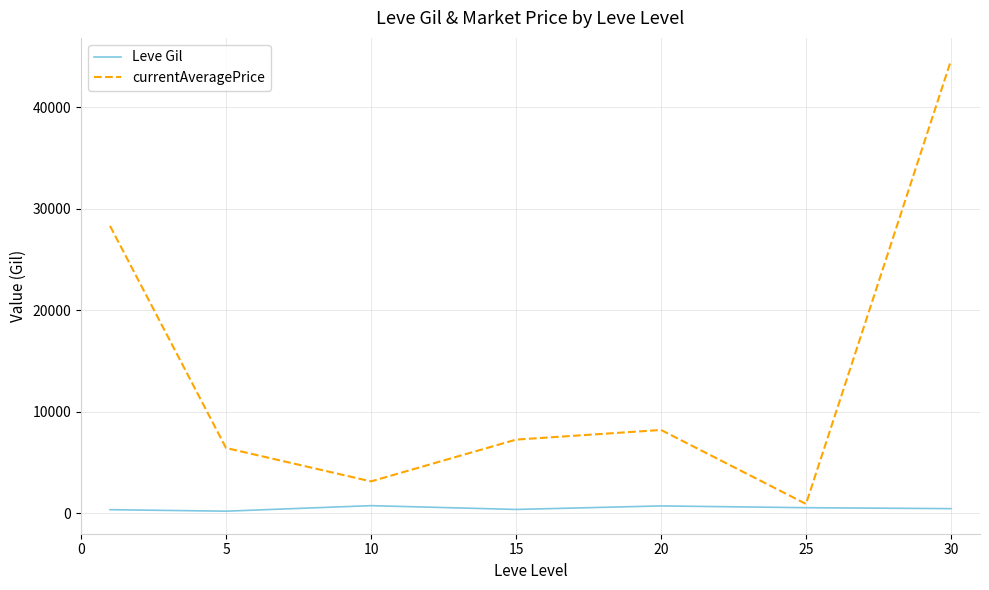

Rank the series by their maximum value, from highest to lowest.

currentAveragePrice, Leve Gil